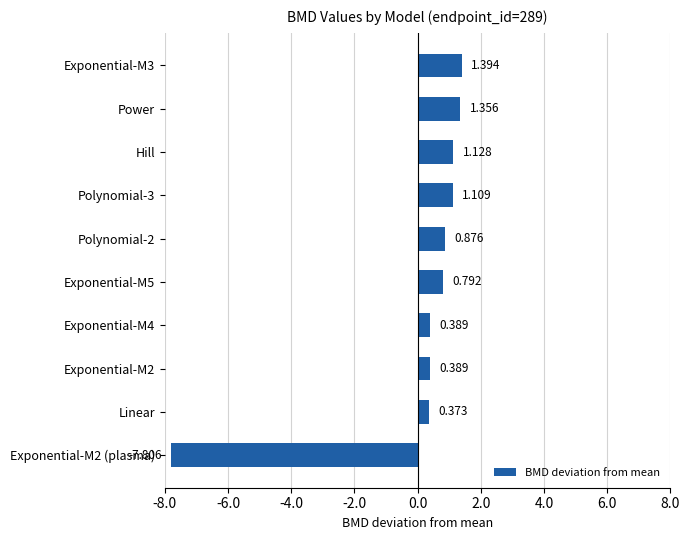

Where is the data nearest to the value -3?

Linear